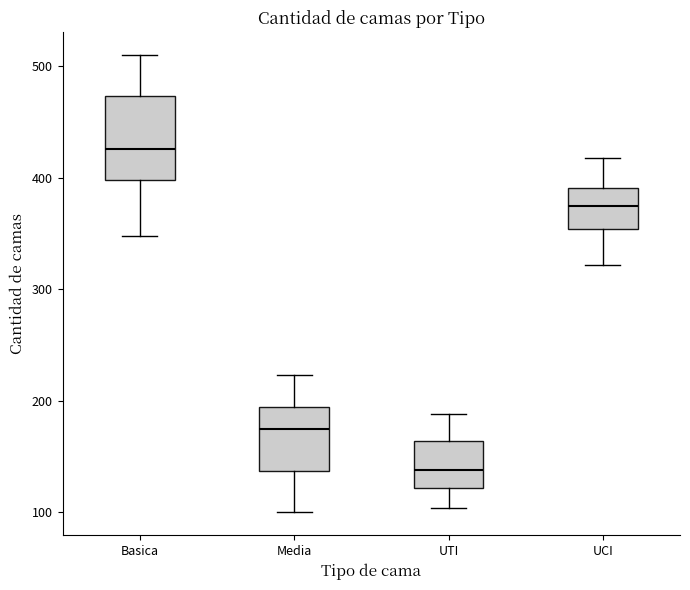

Reading left to right, read every box against the y-axis: the position of its median line, the range the box covers, and the ends of its whiskers. The values are not printed on the chart, so give them approximately, as read against the axis.

Basica: median 430, box 400 to 470, whiskers 350 to 510
Media: median 180, box 140 to 200, whiskers 100 to 220
UTI: median 140, box 120 to 160, whiskers 100 to 190
UCI: median 370, box 350 to 390, whiskers 320 to 420